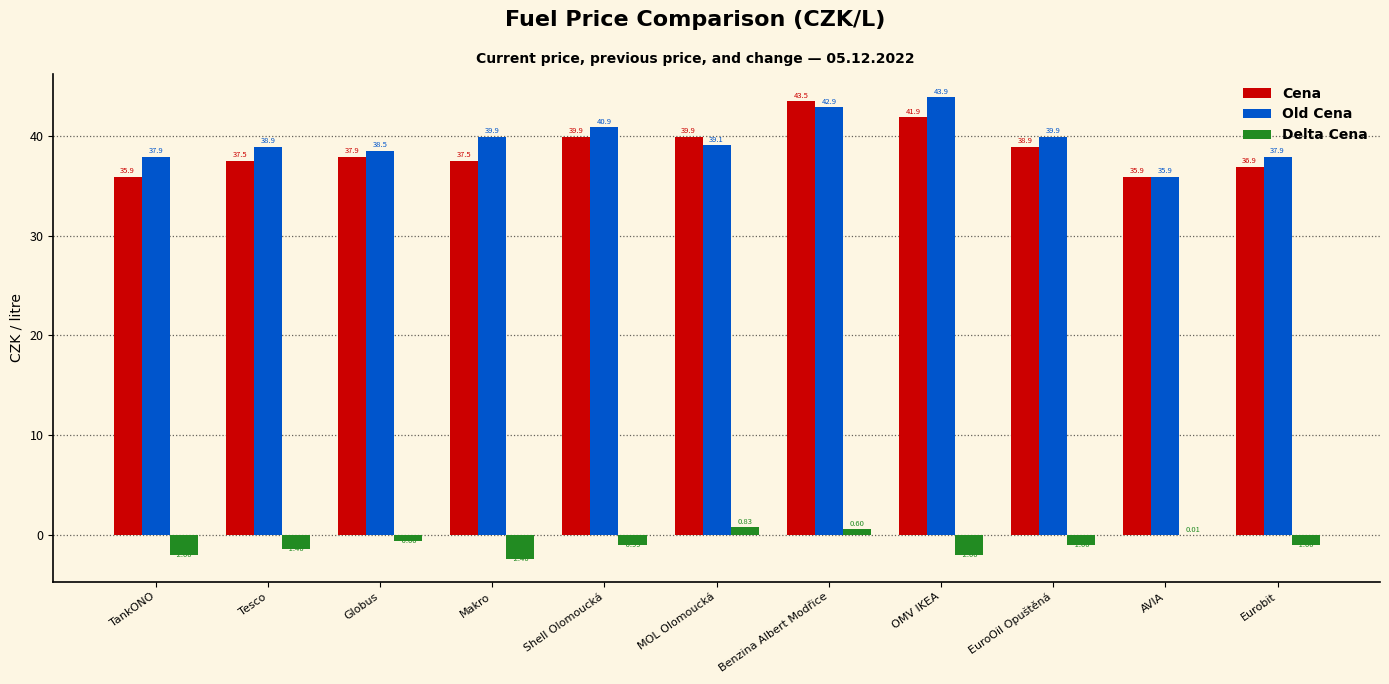

At which label is Cena closest to 39?

EuroOil Opuštěná